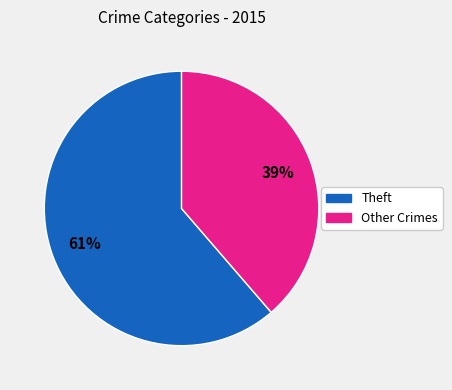

Does any single category account for the majority?

Yes